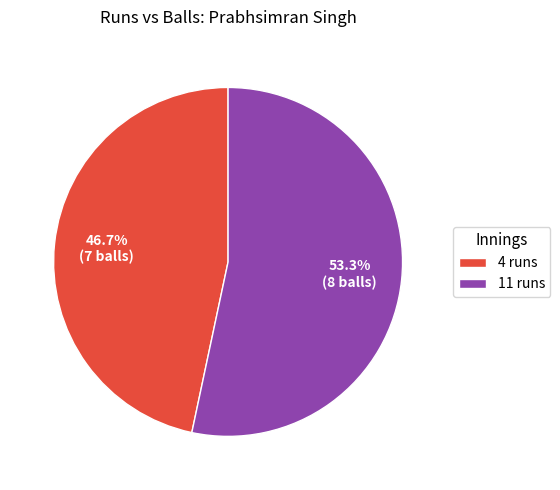

To the nearest percent, what portion does 11 runs represent?

53%